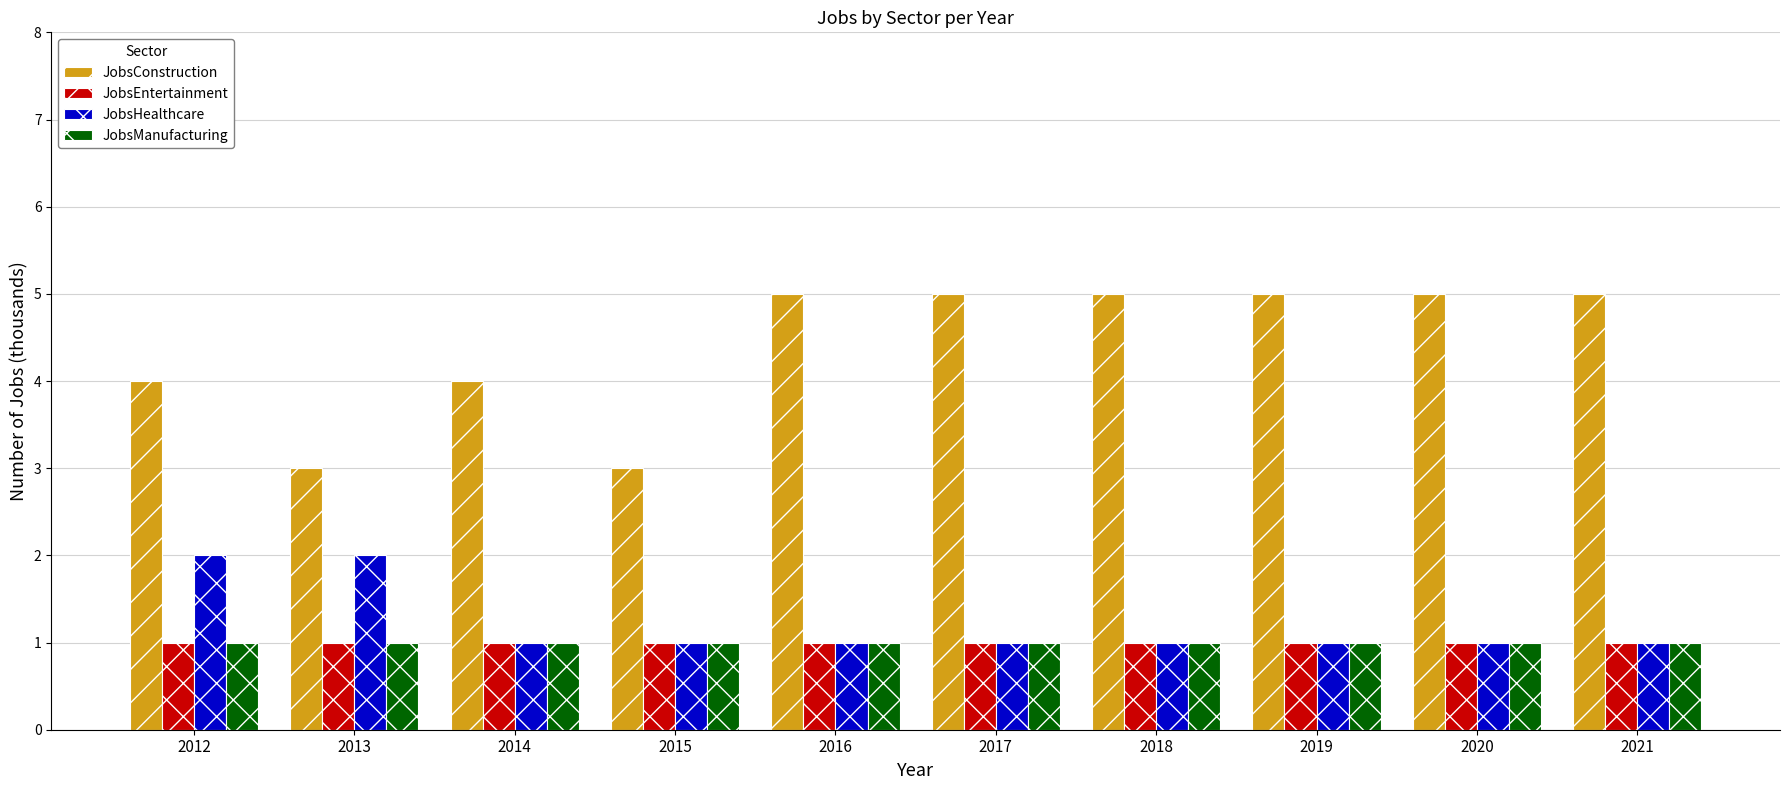

What is the sum of all JobsEntertainment values?

10